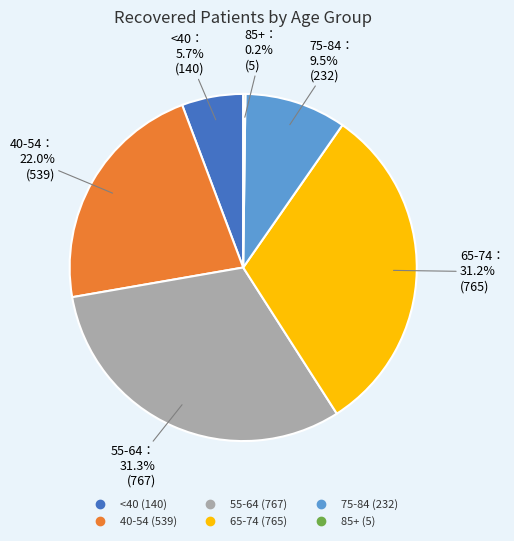

Is there any slice that represents more than half of the pie?

No